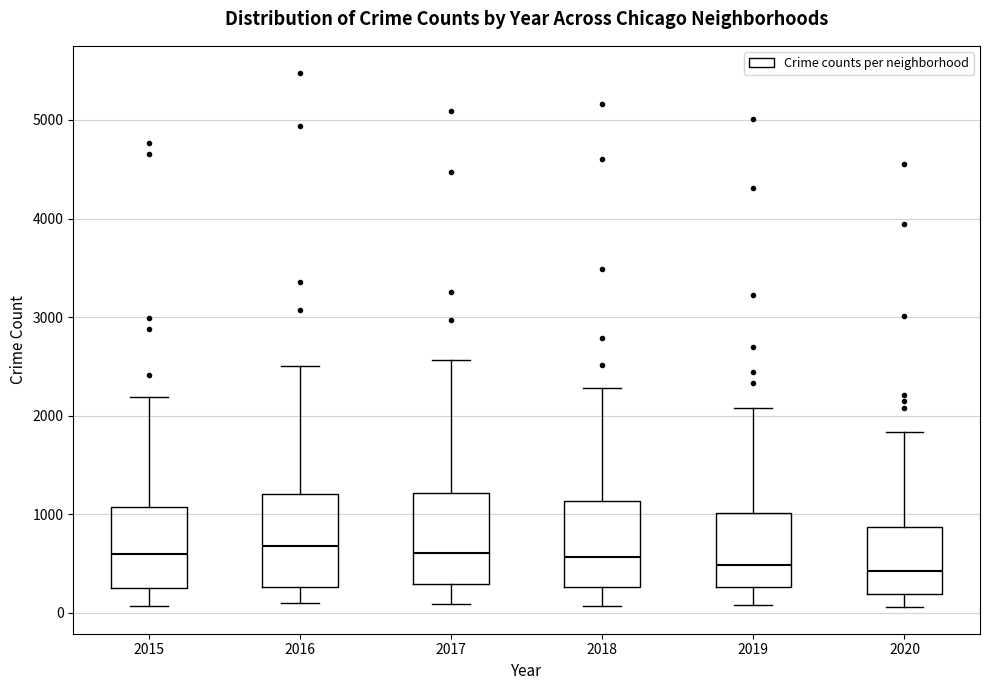

Where does the median line of the box at x = 2019 sit on the y-axis? The values are not printed on the chart, so give them approximately, as read against the axis.

500